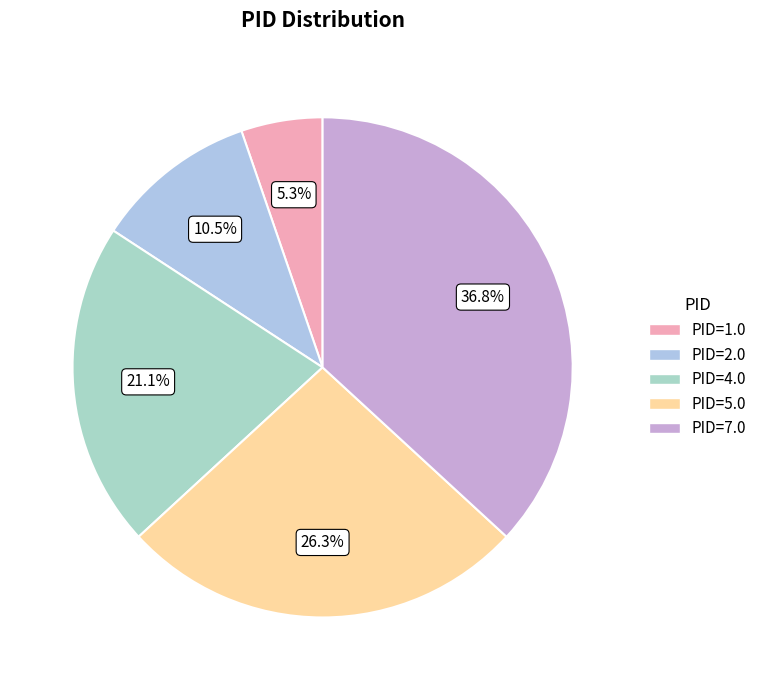

What percentage is NOT represented by PID=1.0?

94.7%